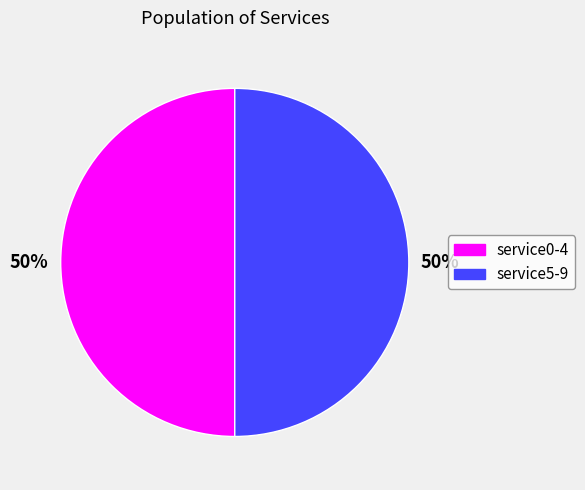

What is the ratio of the value at service5-9 to the value at service0-4?

1.0